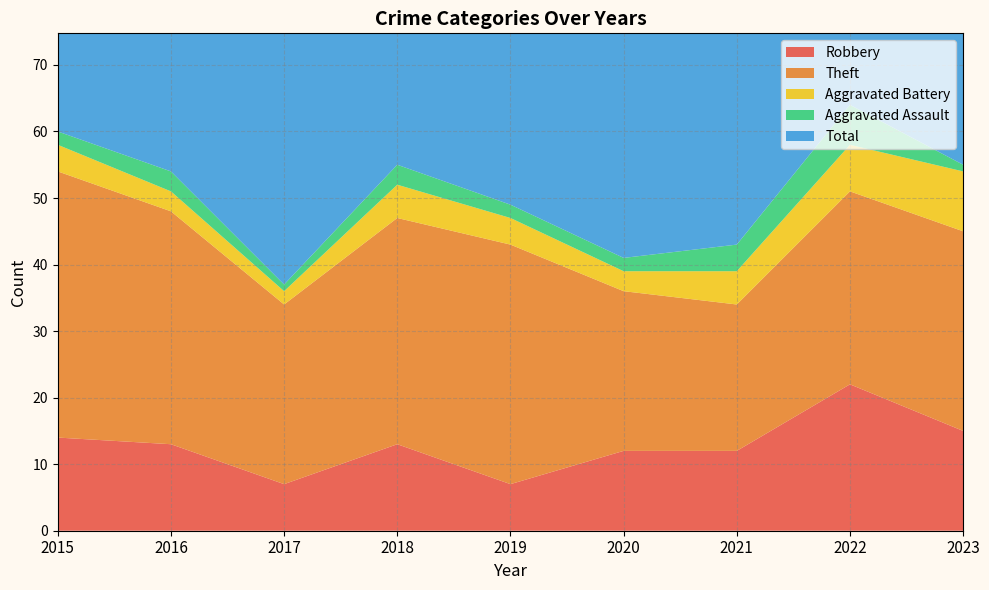

Reading right to left, transcribe all the data shown in this chart.

Robbery: 2023=15	2022=22	2021=12	2020=12	2019=7	2018=13	2017=7	2016=13	2015=14
Theft: 2023=30	2022=29	2021=22	2020=24	2019=36	2018=34	2017=27	2016=35	2015=40
Aggravated Battery: 2023=9	2022=7	2021=5	2020=3	2019=4	2018=5	2017=2	2016=3	2015=4
Aggravated Assault: 2023=1	2022=6	2021=4	2020=2	2019=2	2018=3	2017=1	2016=3	2015=2
Total: 2023=57	2022=65	2021=43	2020=42	2019=49	2018=55	2017=39	2016=55	2015=60